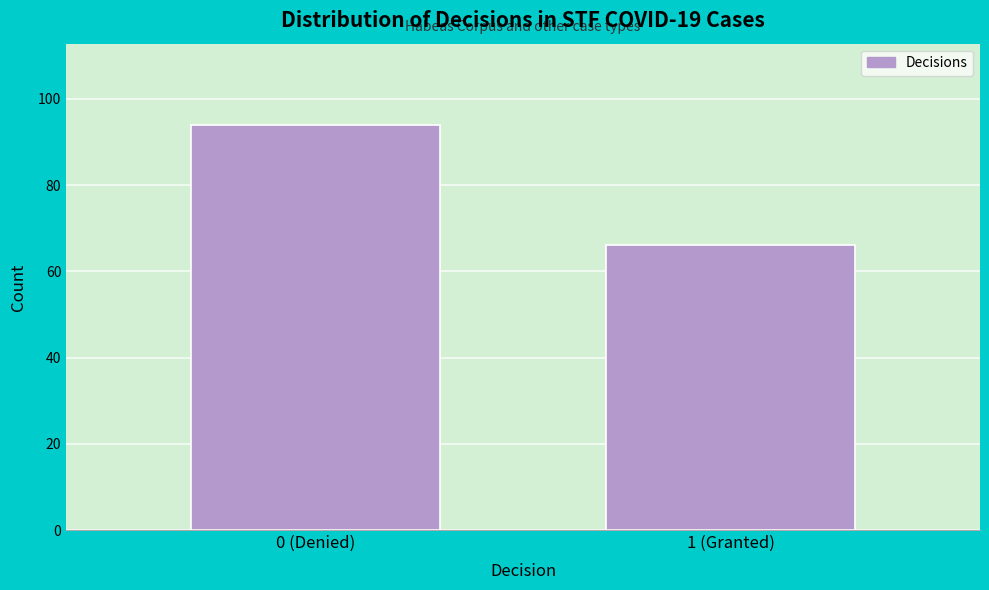

Reading left to right, transcribe all the data shown in this chart.

0 (Denied)=94	1 (Granted)=66